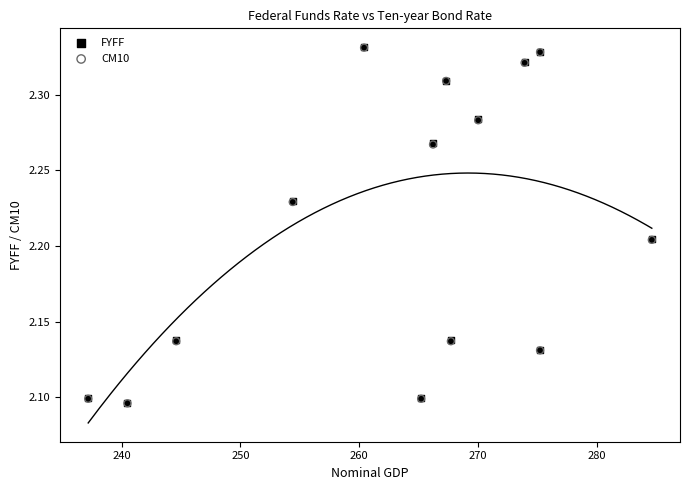

What are all the series names shown in the legend?

FYFF, CM10